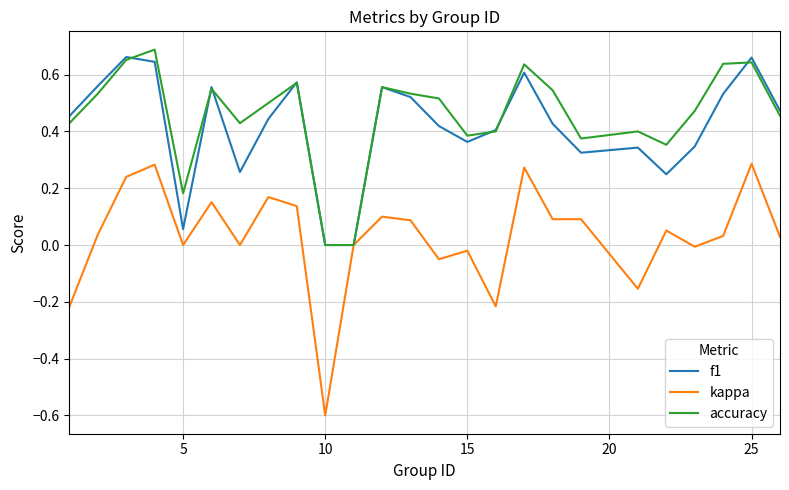

Which series has the widest spread of values?

kappa